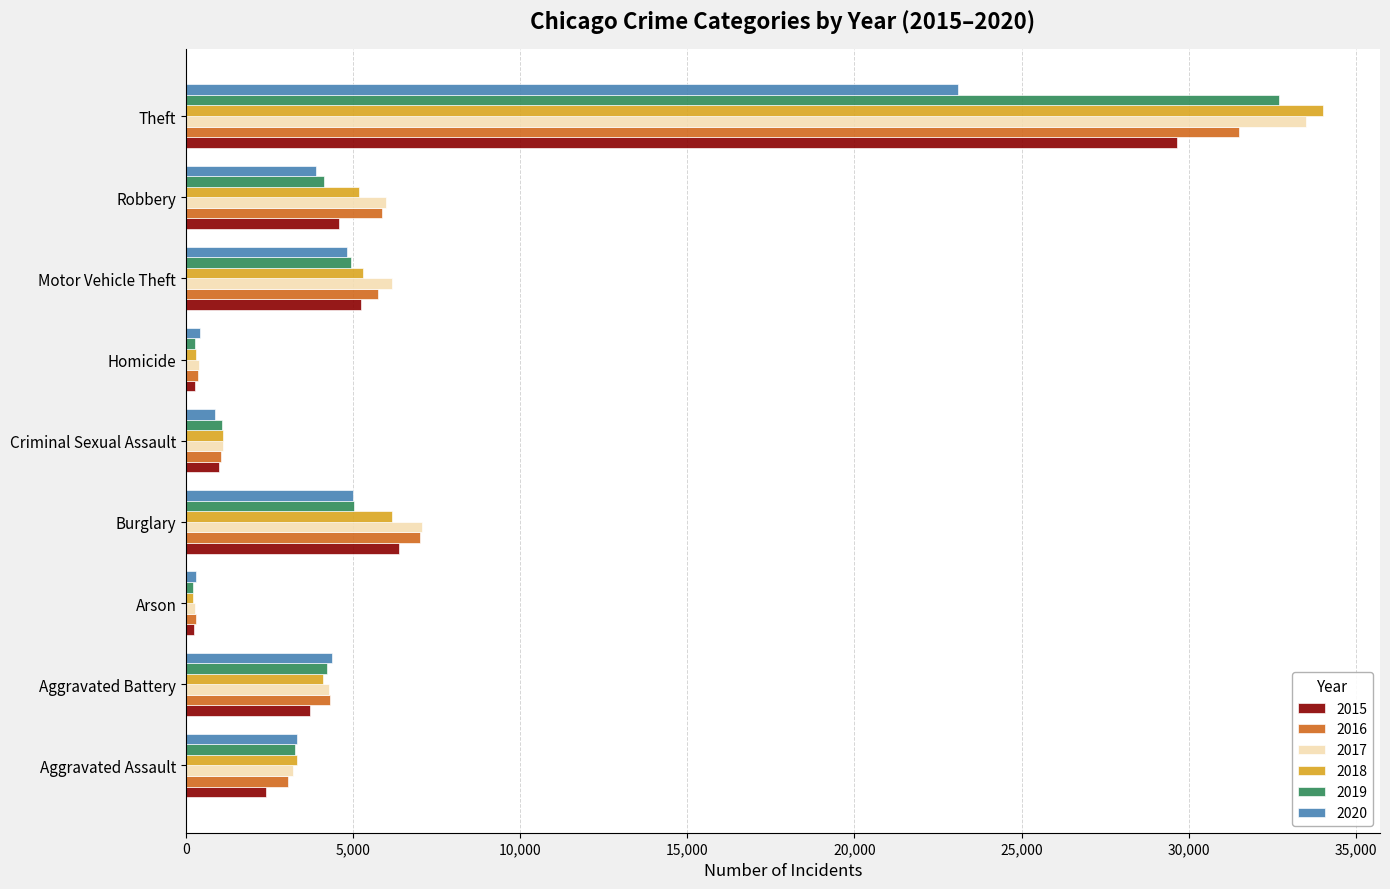

Where is 2018 nearest to the value 17108?

Burglary